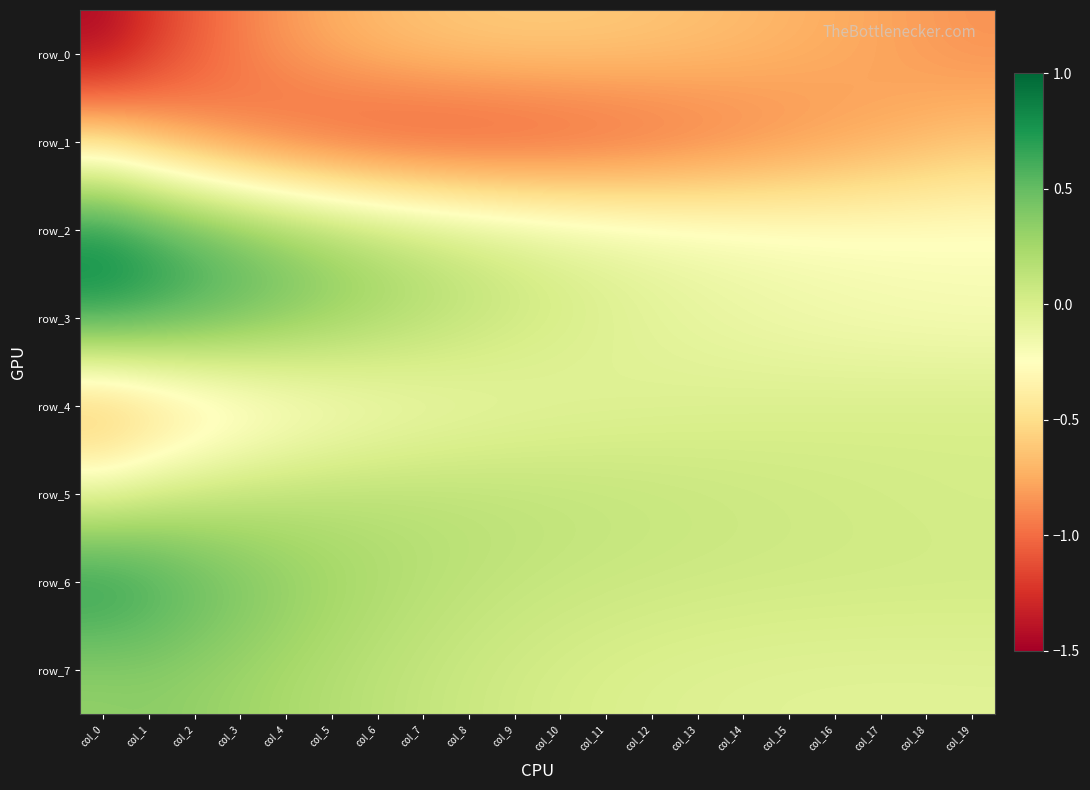

What is the minimum value for row_4?

-0.8